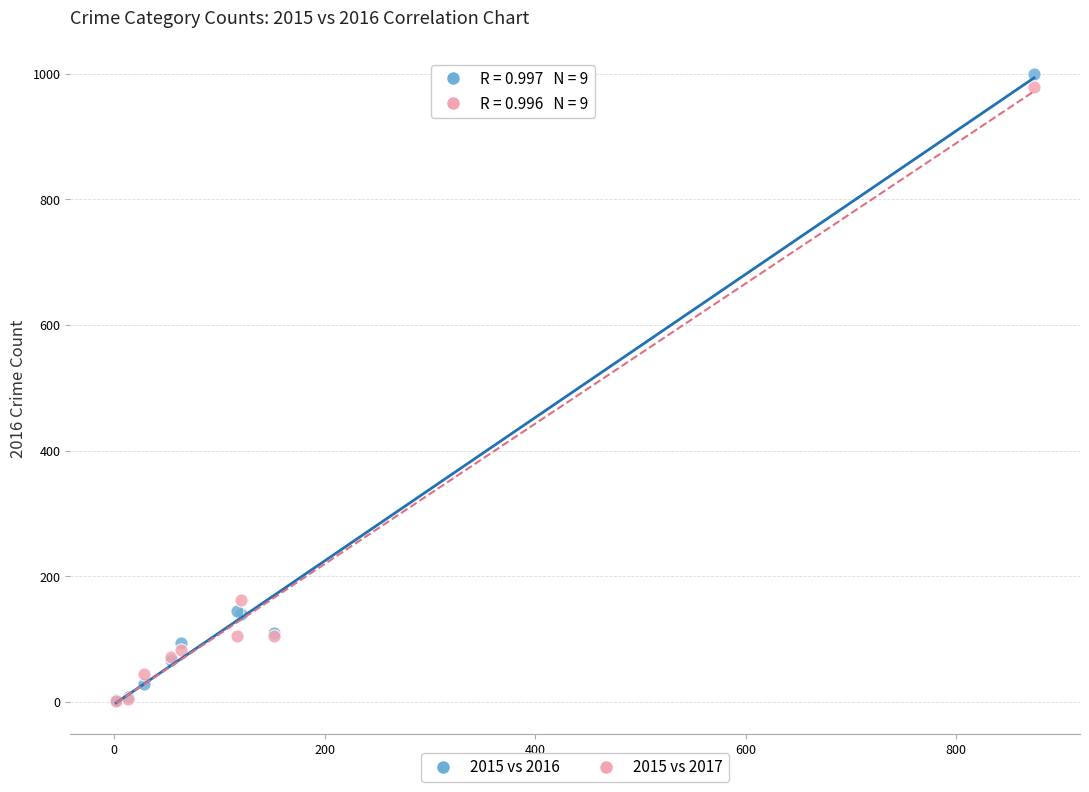

Which series contains the highest Y value?

2015 vs 2016